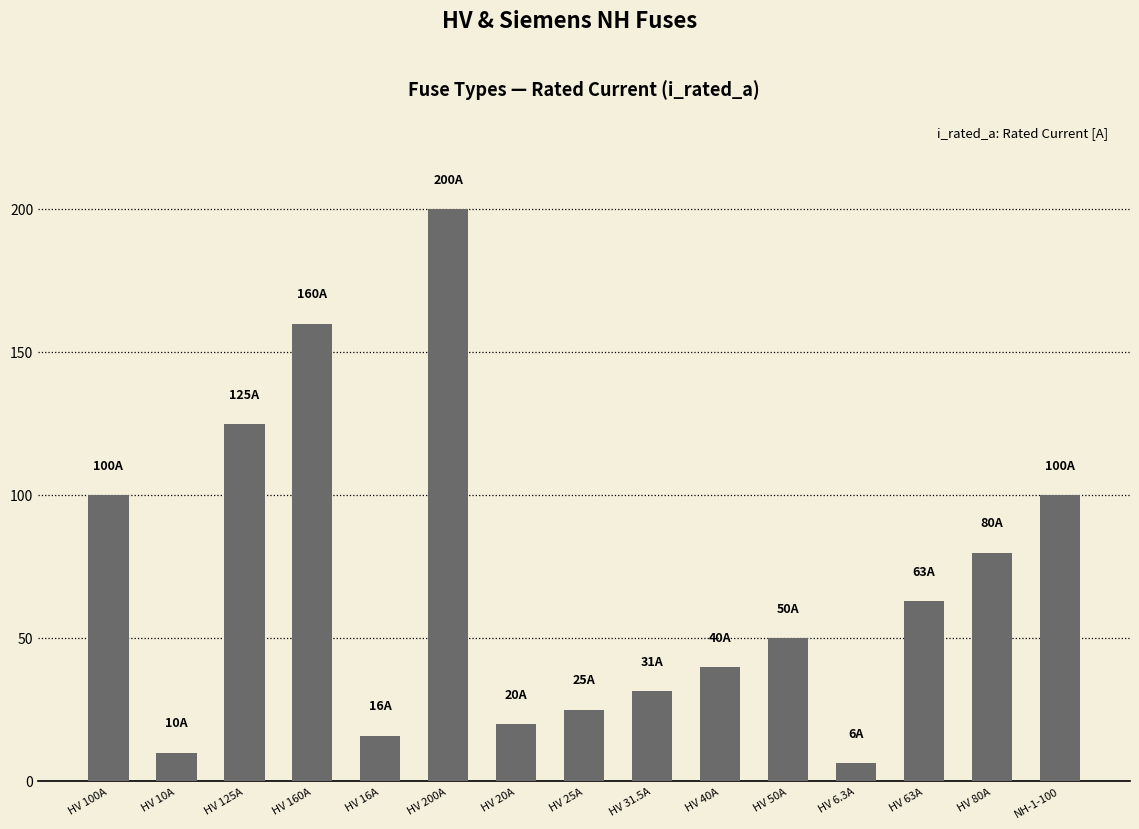

What is the maximum value shown in the chart?

200.0